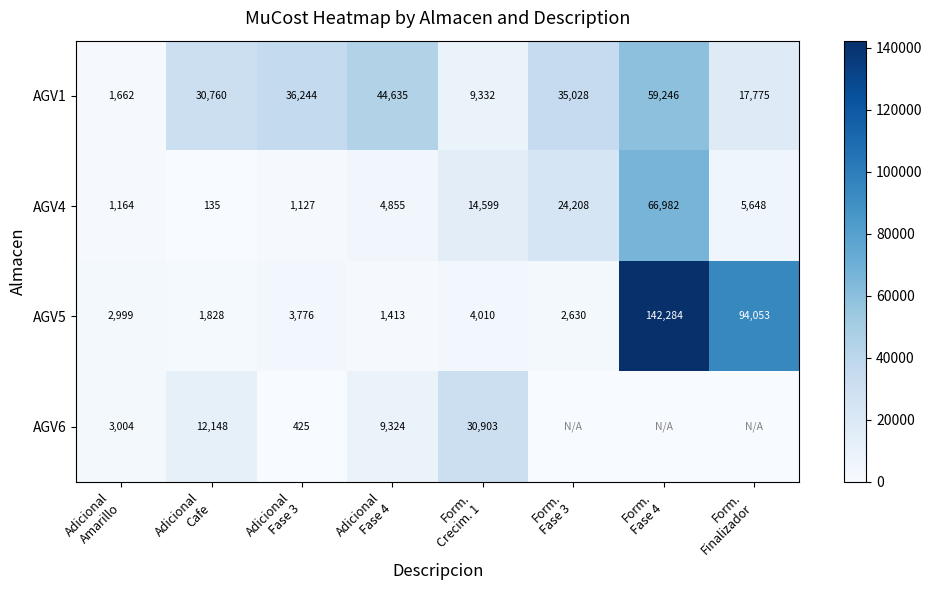

What is the difference between the maximum and minimum values in the AGV1 series?

57584